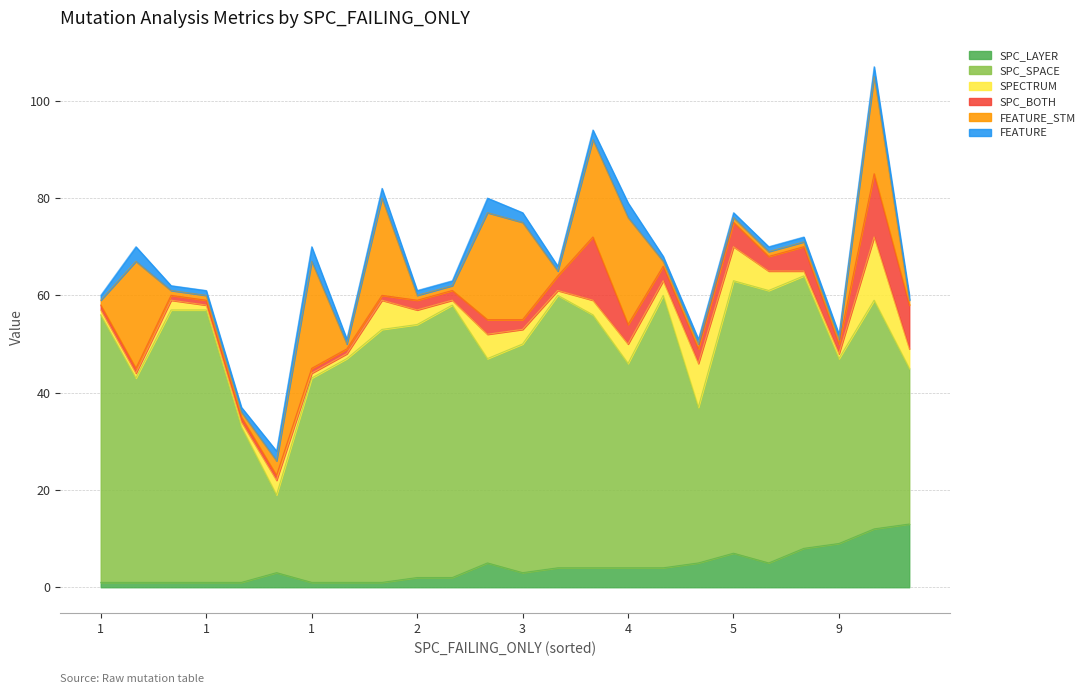

Count the number of categories in the chart.

24